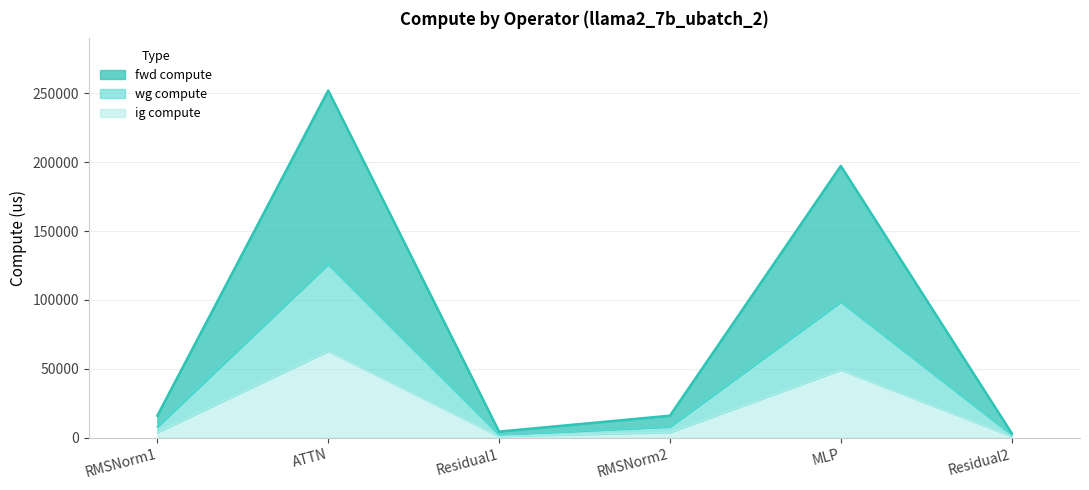

Count the number of categories in the chart.

6